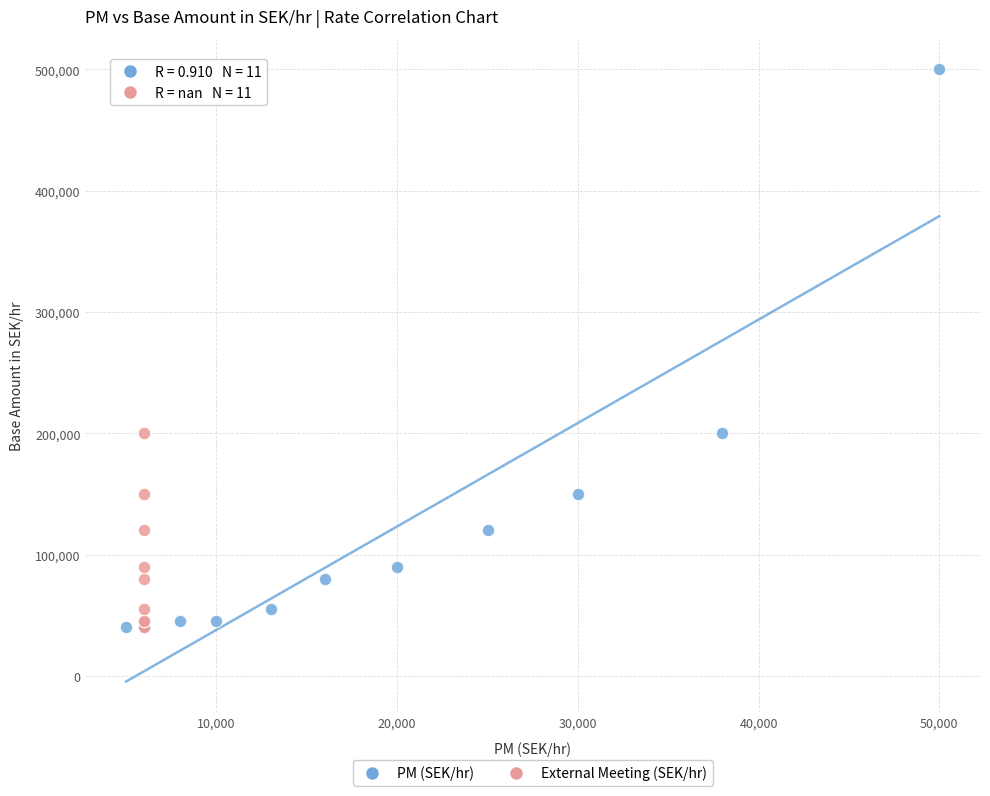

What are all the series names shown in the legend?

PM (SEK/hr), External Meeting (SEK/hr)